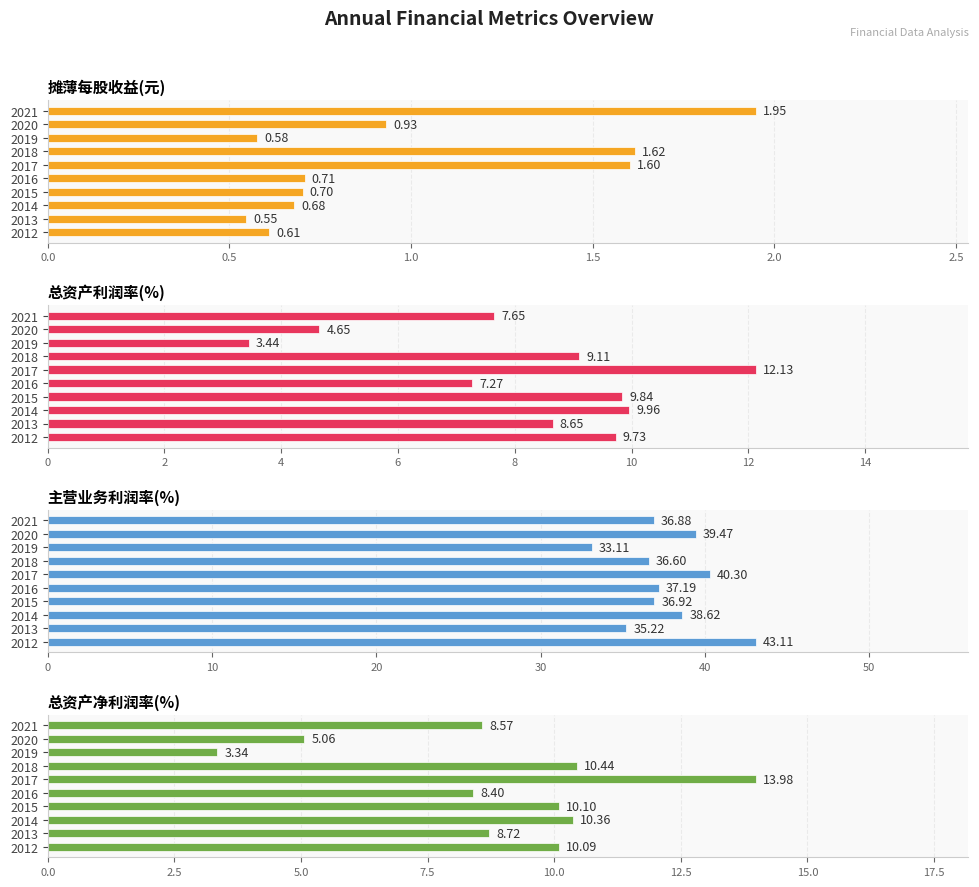

Are the bars horizontal?

Yes